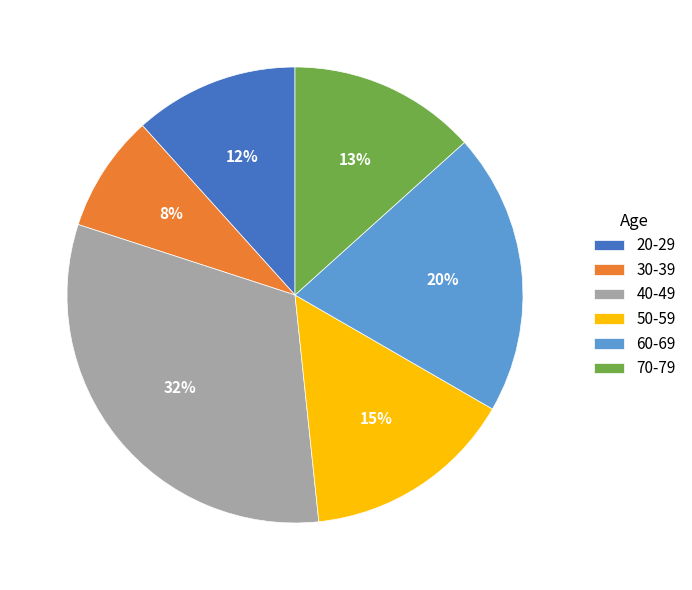

Does any single category account for the majority?

No